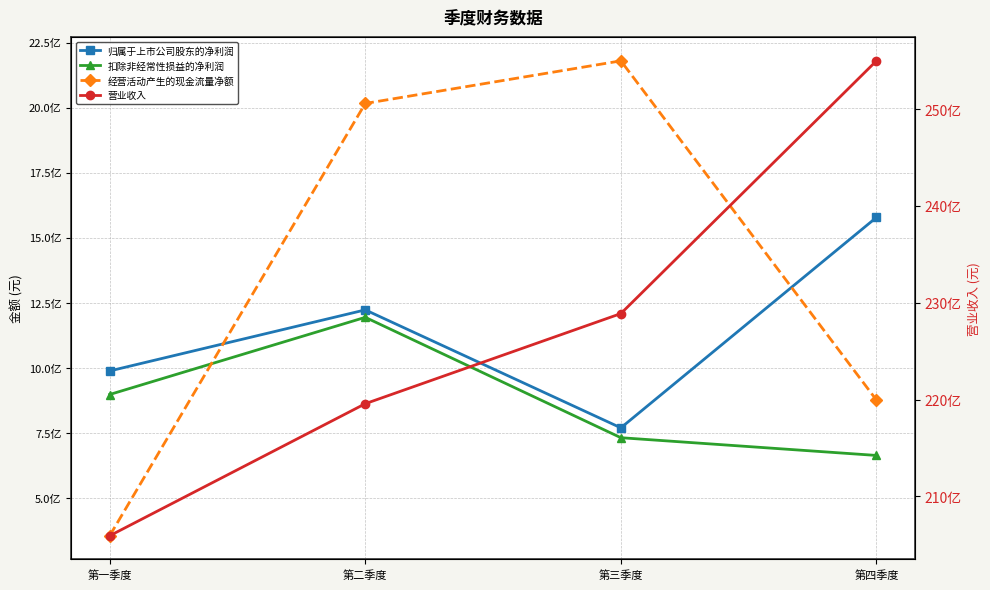

How many data points in 扣除非经常性损益的净利润 are above 896814223?

2